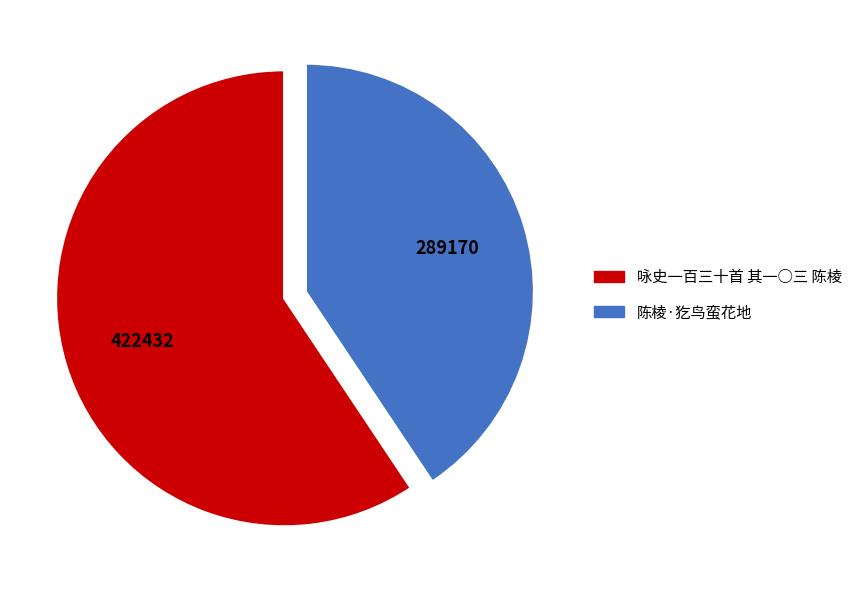

Is there any slice that represents more than half of the pie?

Yes